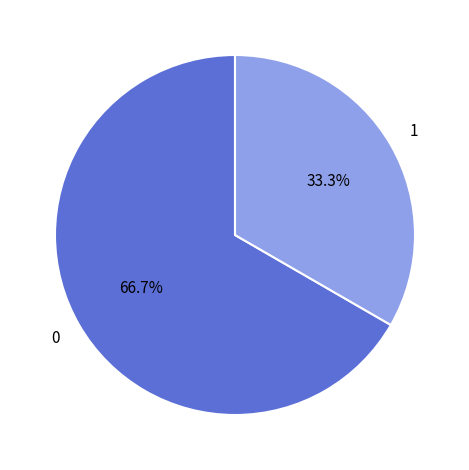

Does any single category account for the majority?

Yes